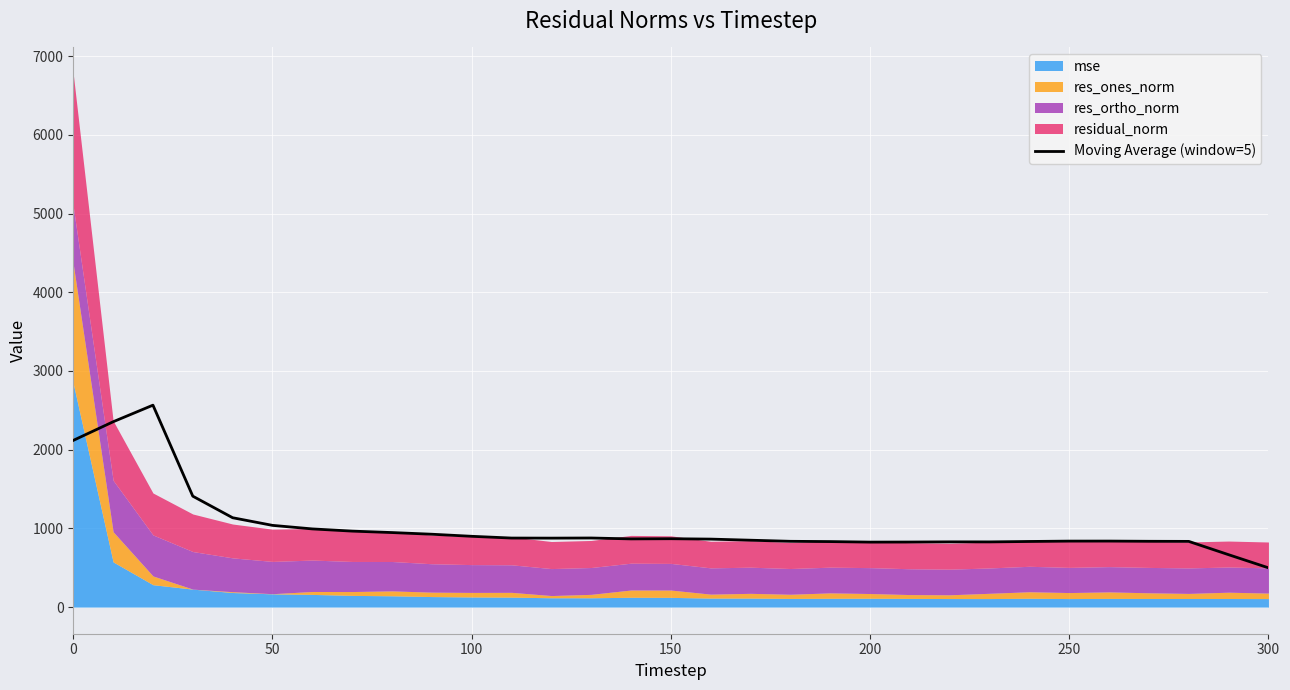

What is the sum of all values?

31751.4